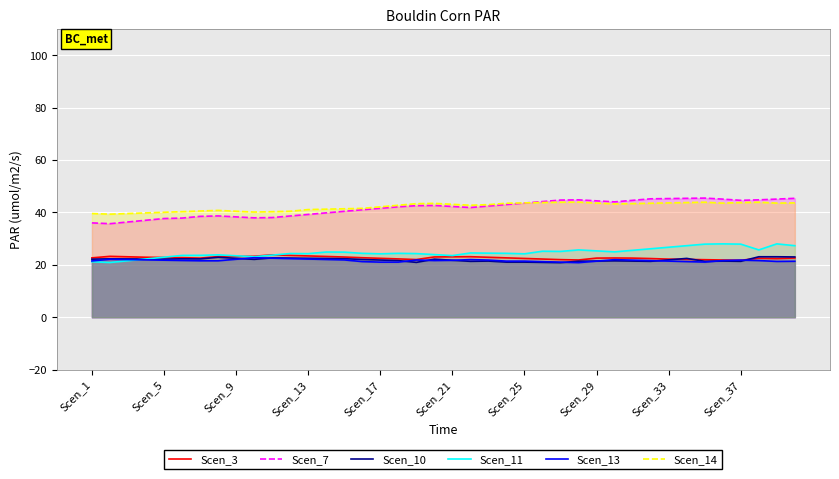

What is the average value of the Scen_14 series?

42.2